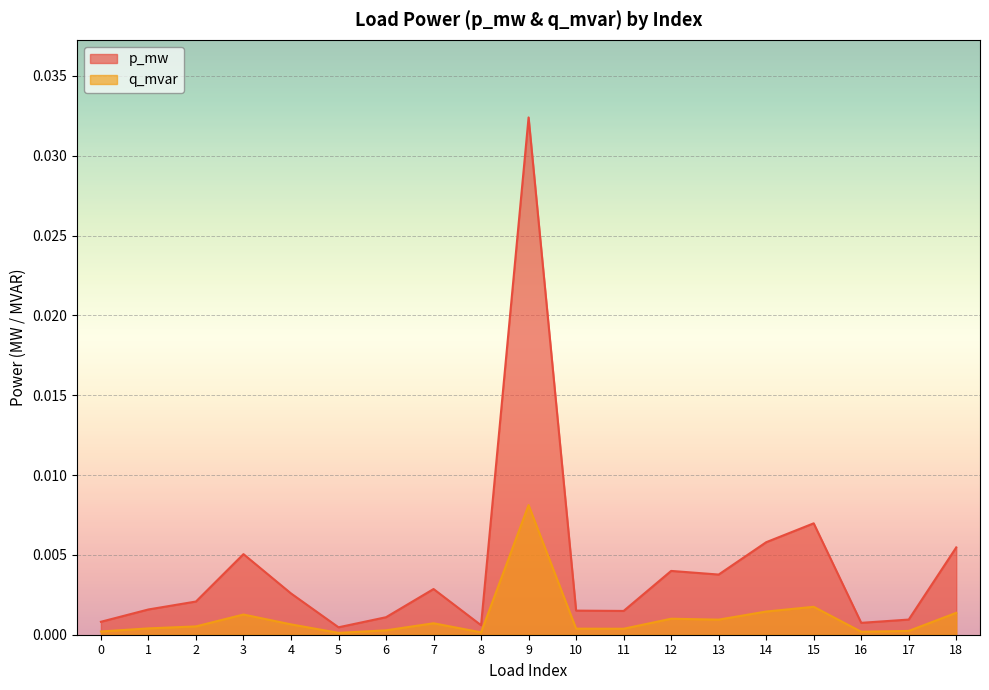

True or false: q_mvar and p_mw cross at least once.

False